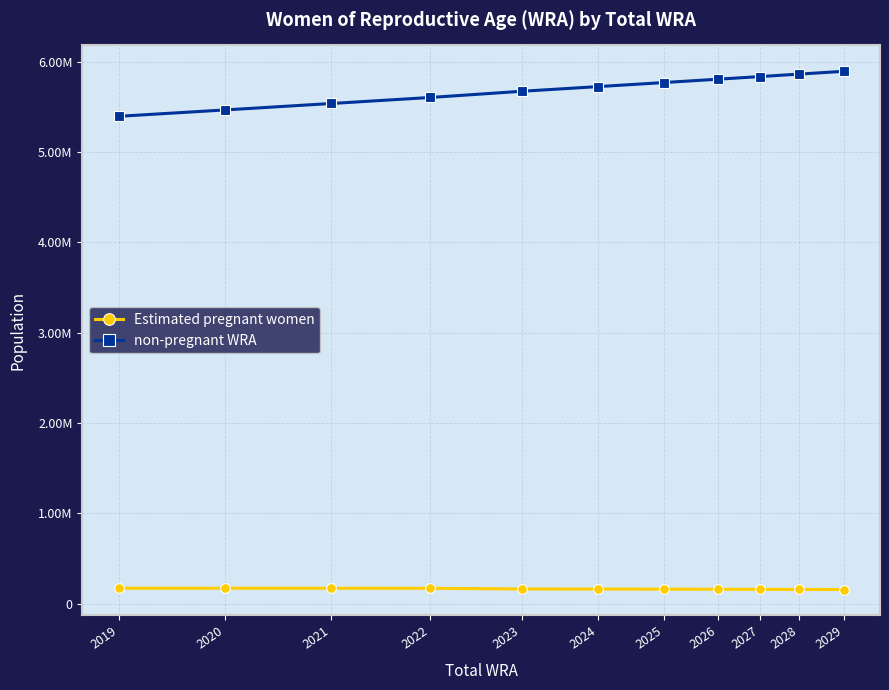

What is the difference between the second highest and minimum values in the non-pregnant WRA series?

467013.8